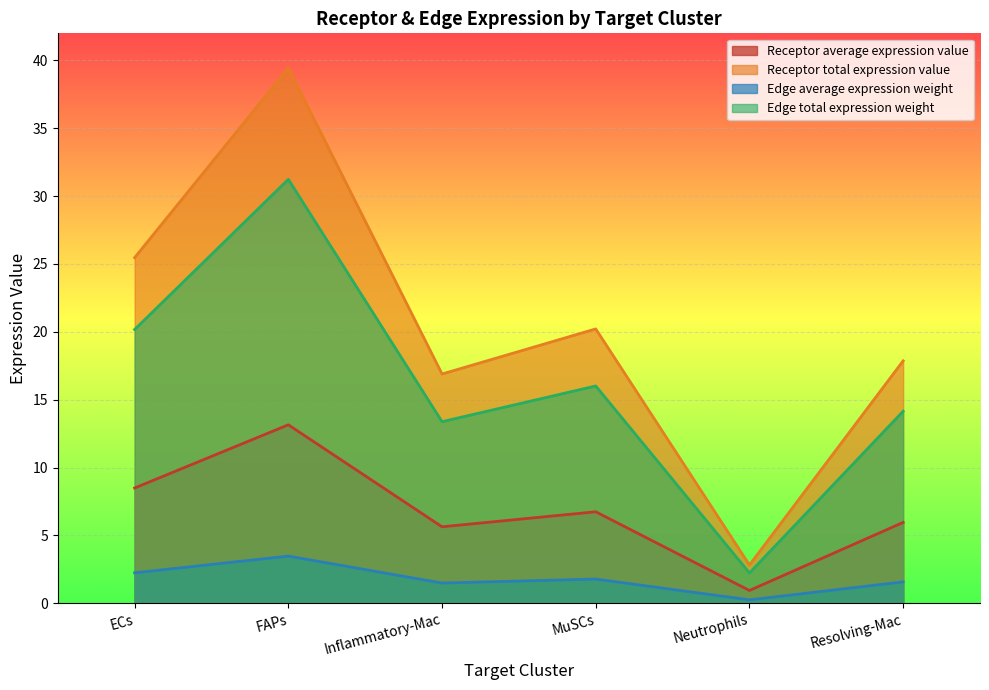

Which label corresponds to the smallest value in the chart?

Neutrophils